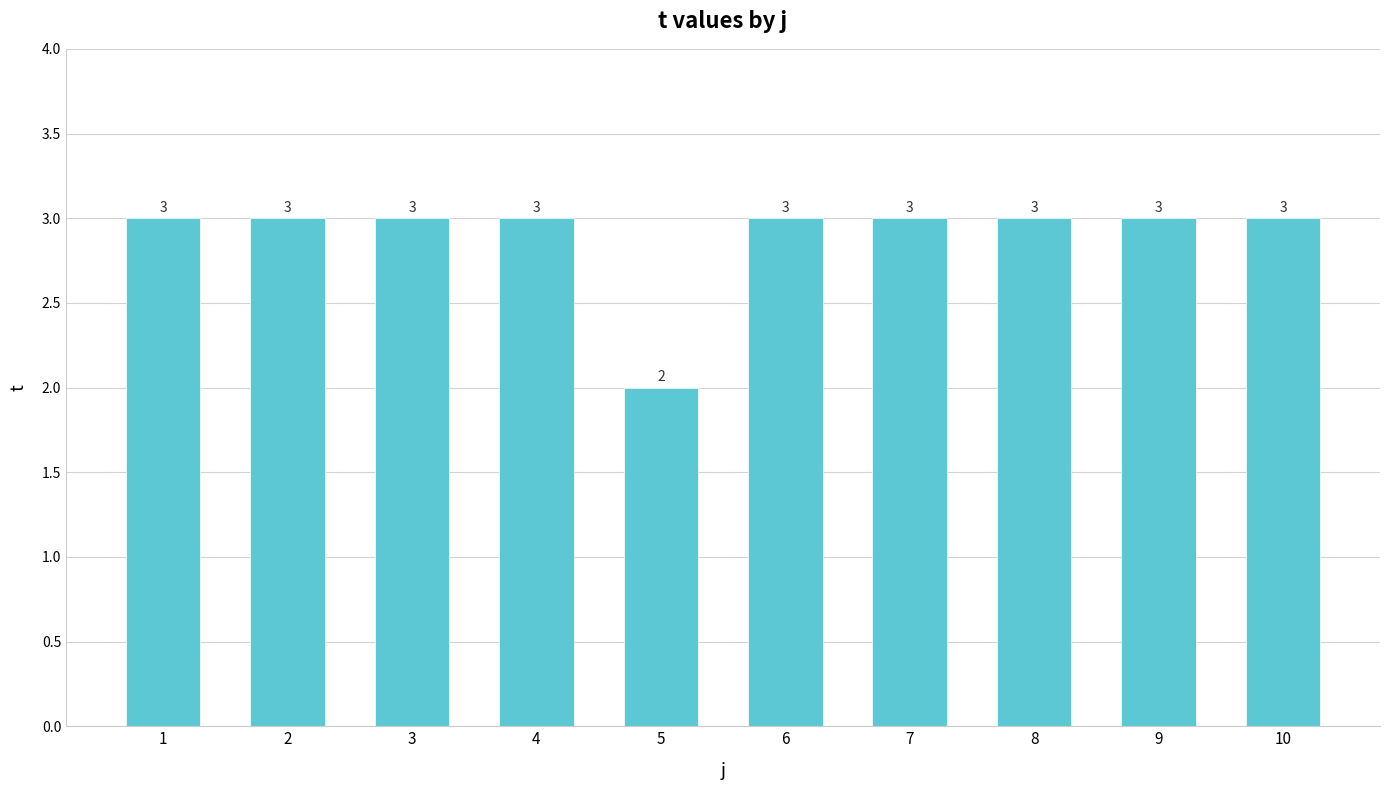

Reading left to right, extract all data points from this chart.

1=3	2=3	3=3	4=3	5=2	6=3	7=3	8=3	9=3	10=3